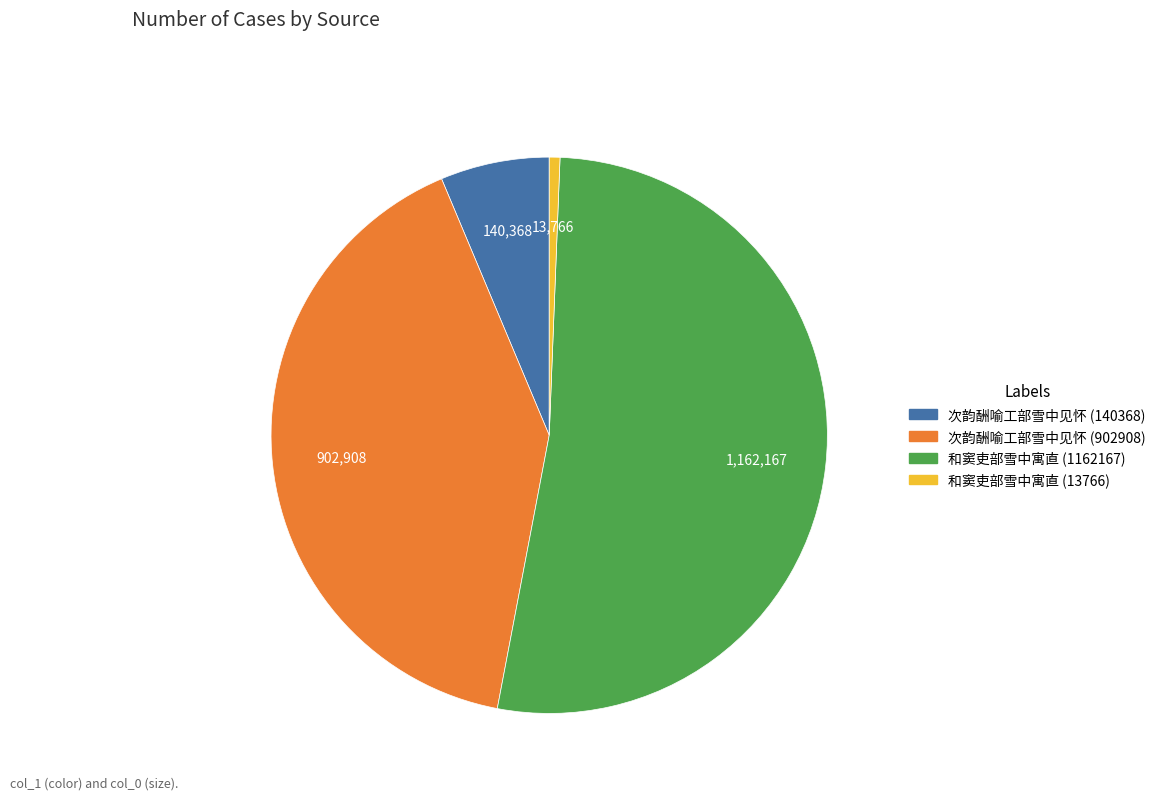

Count the number of slices in the pie.

4